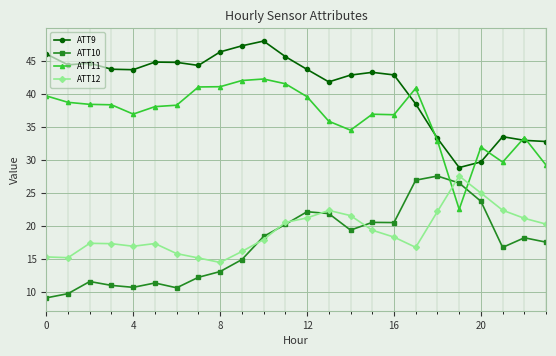

Which series has the largest total across all categories?

ATT9